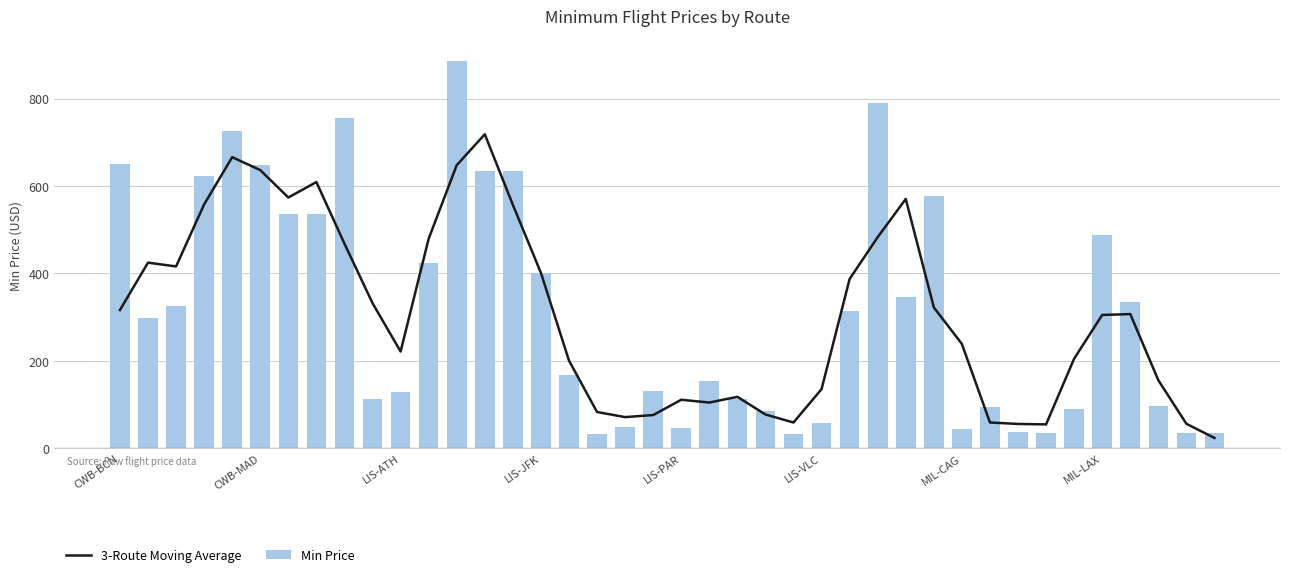

What is the difference between the highest and lowest values at 13?

84.3